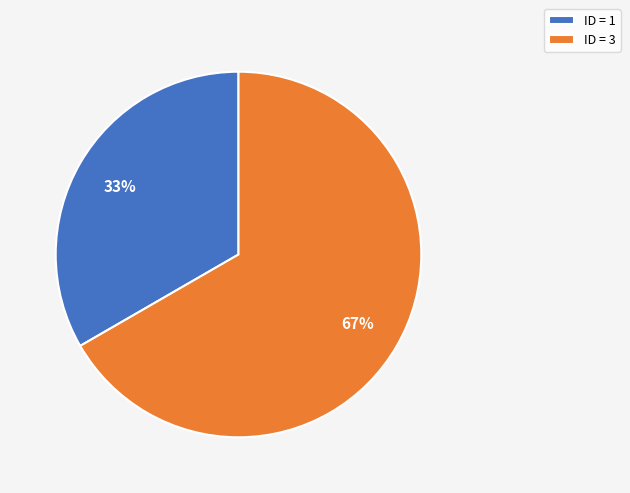

What percentage is the ID = 3 slice, to the nearest percent?

67%